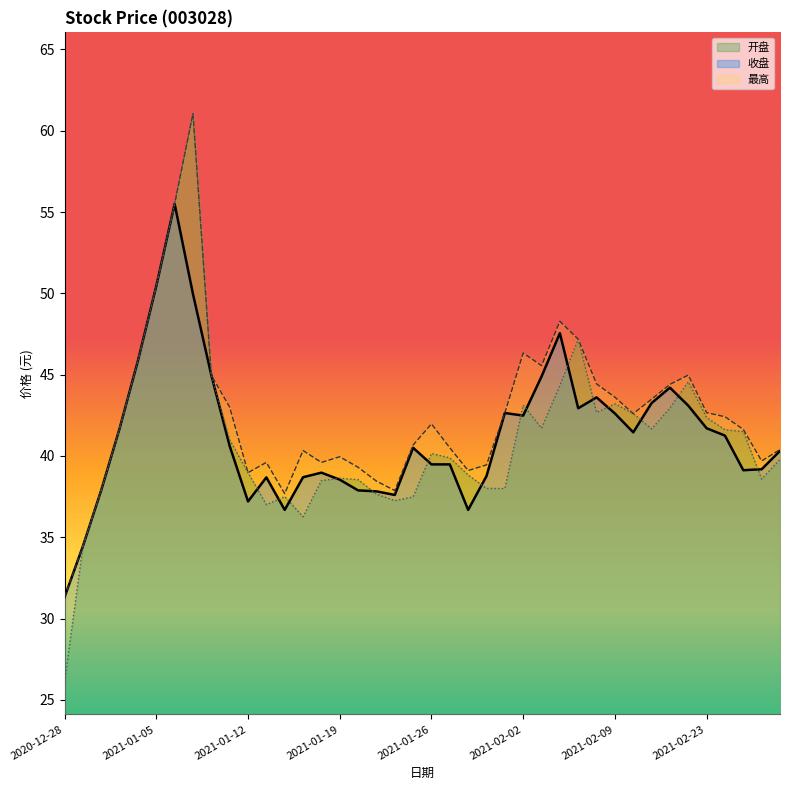

Between 2021-02-24 and 2021-02-08, which is larger?

2021-02-08